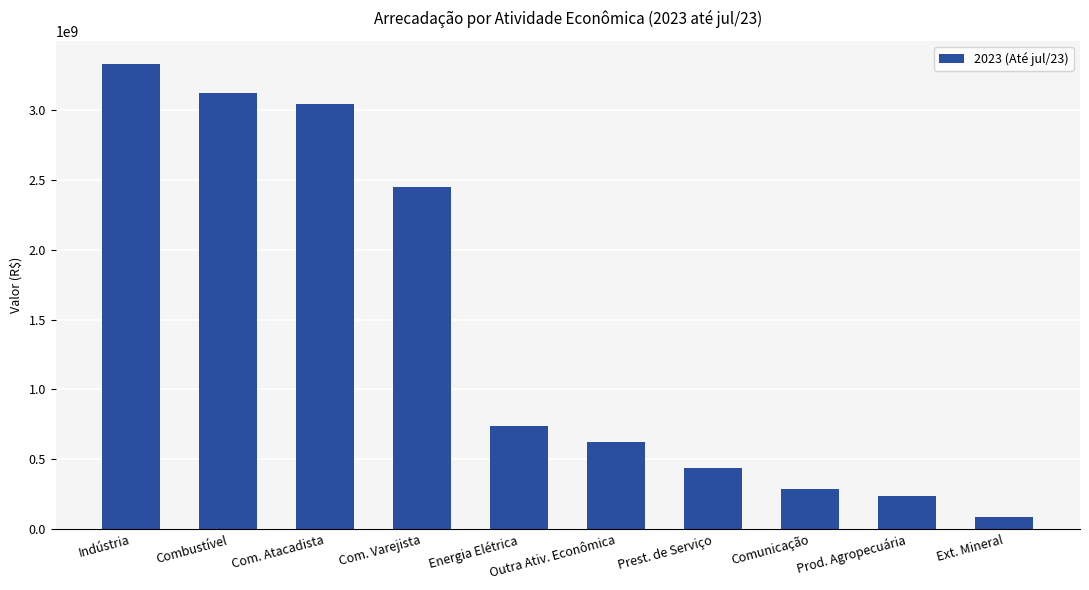

Reading left to right, transcribe all the data shown in this chart.

3330266363.6	3122541371.9	3044051526.5	2448400690.4	737591964.8	624100457.9	436894075.3	289703479.5	238155472.2	87227320.8